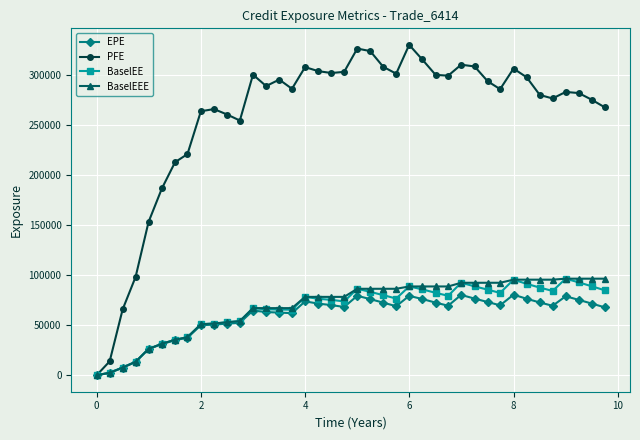

True or false: EPE has more than 0 points higher than both neighbors.

True